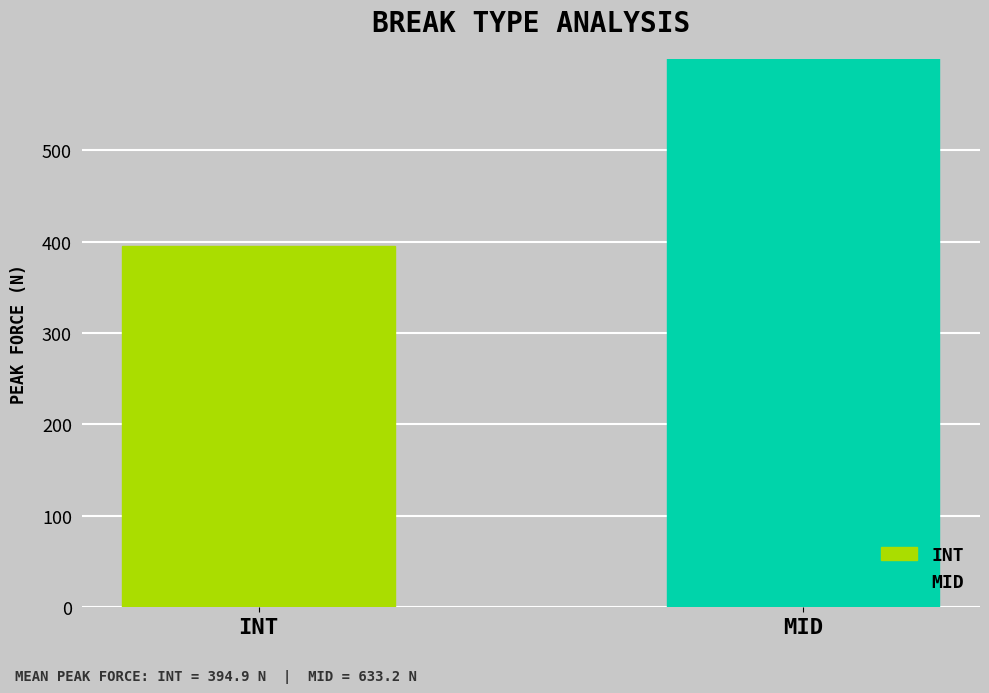

What position from the right is MID?

1